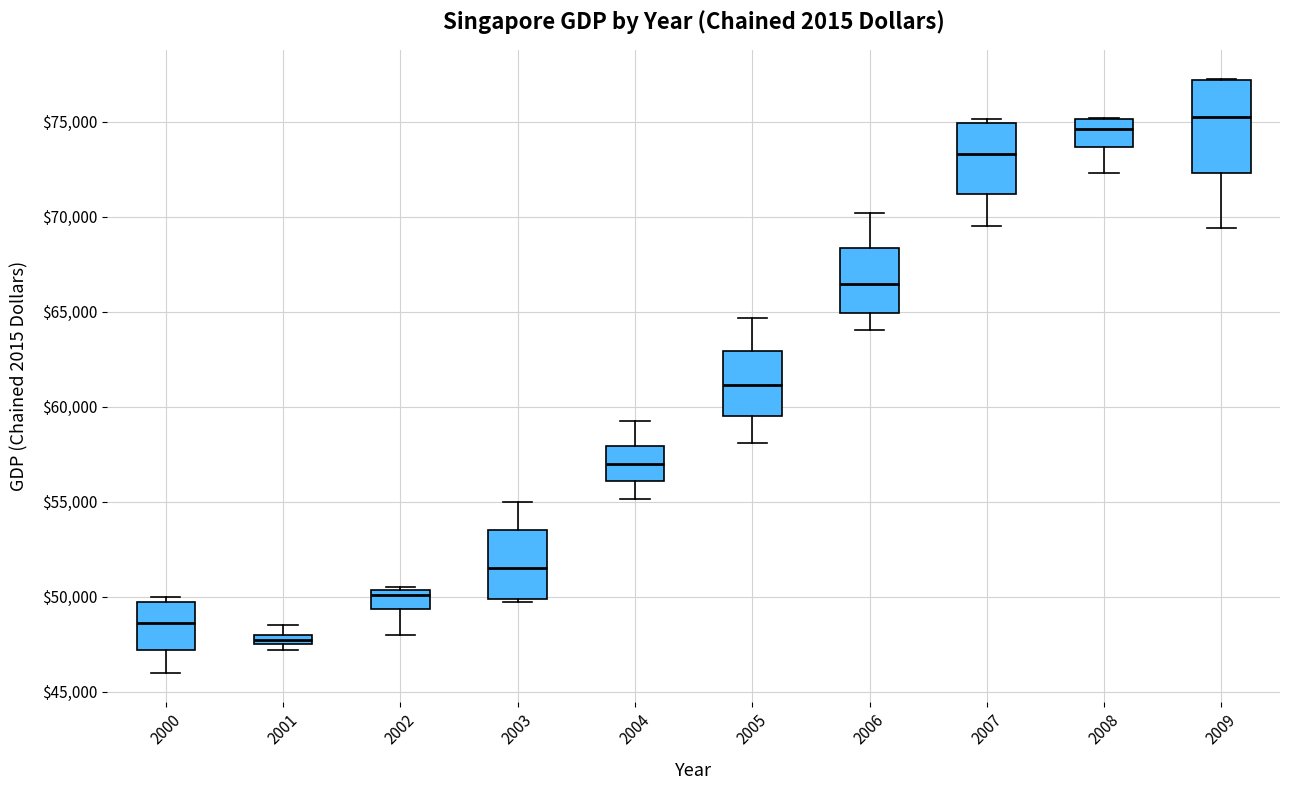

Which box's median line is the highest?

2009